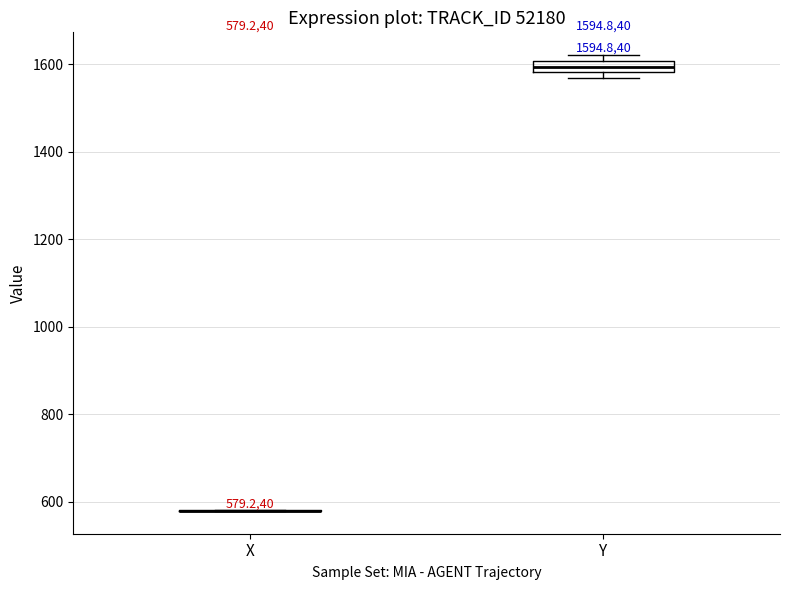

Comparing the boxes themselves (not the whiskers), which one is the tallest?

Y